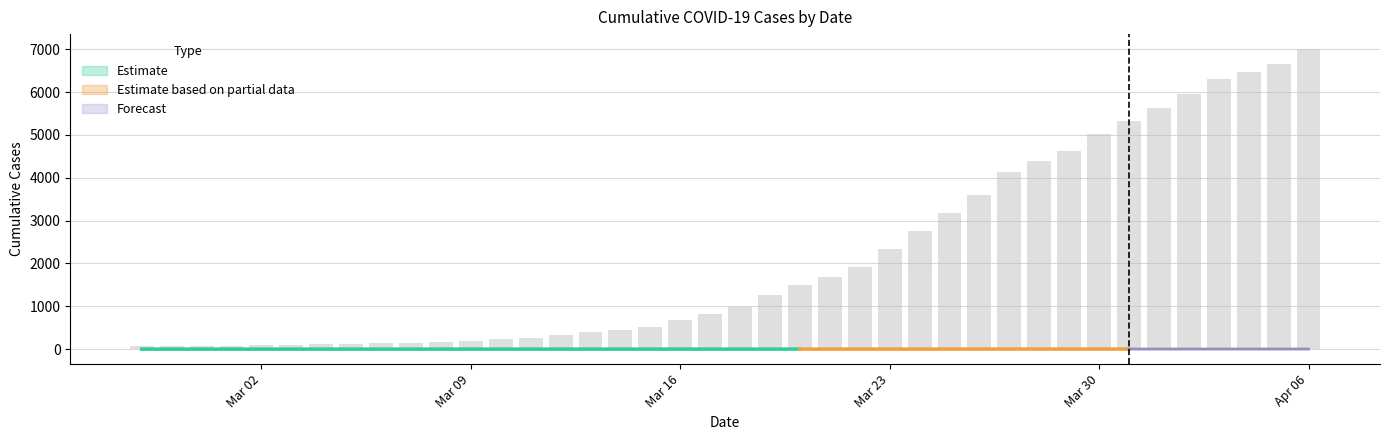

Rank the categories by value from highest to lowest.

2020-04-06, 2020-04-05, 2020-04-04, 2020-04-03, 2020-04-02, 2020-04-01, 2020-03-31, 2020-03-30, 2020-03-29, 2020-03-28, 2020-03-27, 2020-03-26, 2020-03-25, 2020-03-24, 2020-03-23, 2020-03-22, 2020-03-21, 2020-03-20, 2020-03-19, 2020-03-18, 2020-03-17, 2020-03-16, 2020-03-15, 2020-03-14, 2020-03-13, 2020-03-12, 2020-03-11, 2020-03-10, 2020-03-09, 2020-03-08, 2020-03-07, 2020-03-06, 2020-03-05, 2020-03-04, 2020-03-03, 2020-03-02, 2020-03-01, 2020-02-29, 2020-02-28, 2020-02-27